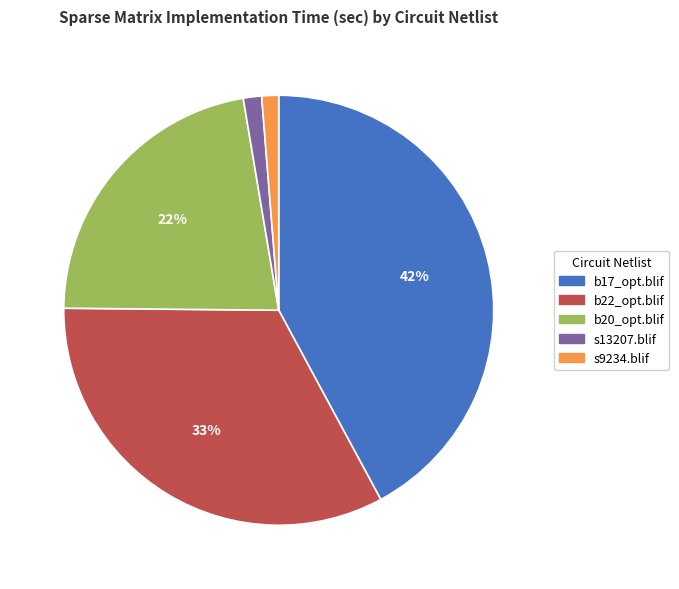

To the nearest percent, what percentage of the pie is b20_opt.blif?

22%